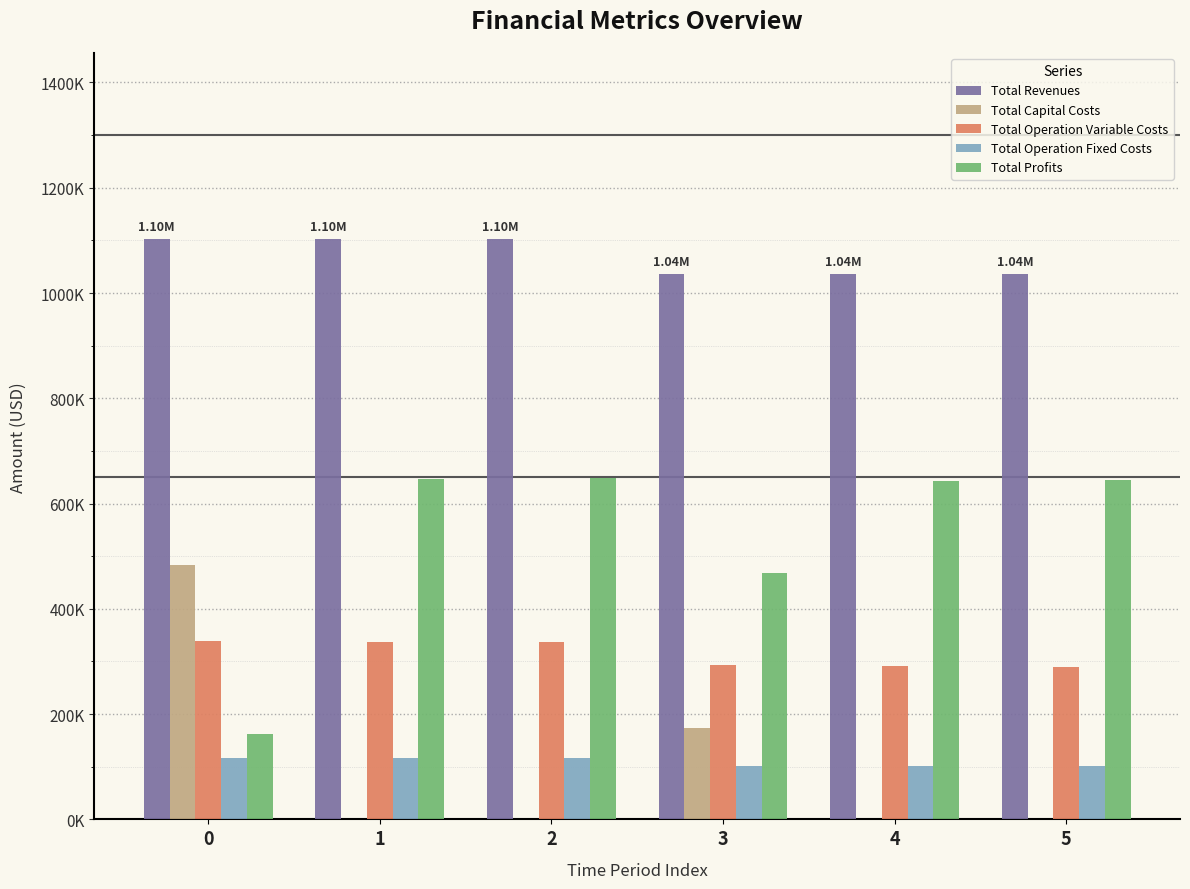

The value of Total Operation Fixed Costs at 0 is 32323.8. True or false?

False